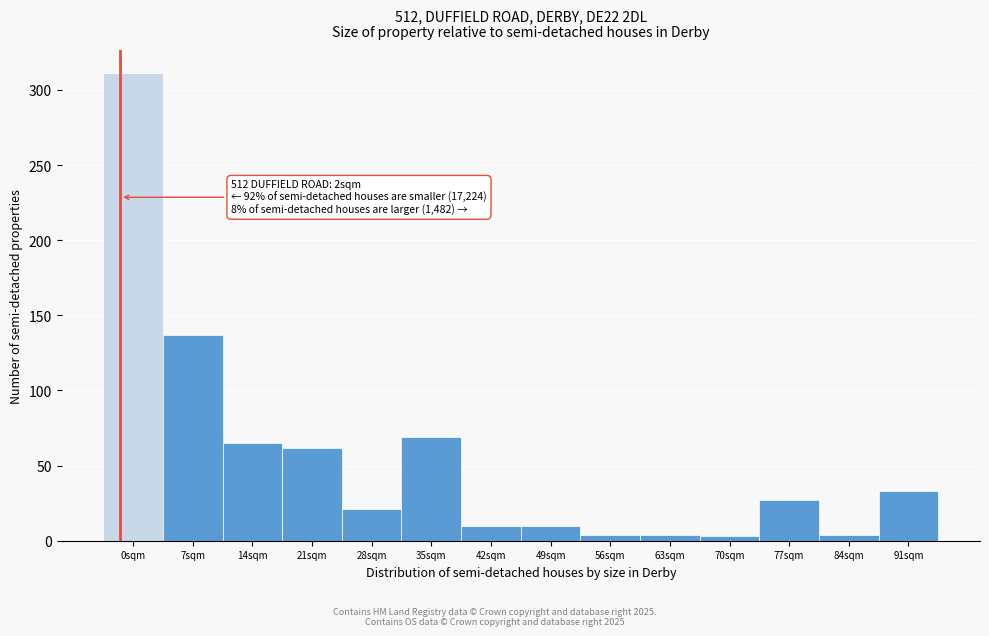

What is the ratio of the value at 35sqm to the value at 21sqm?

1.1